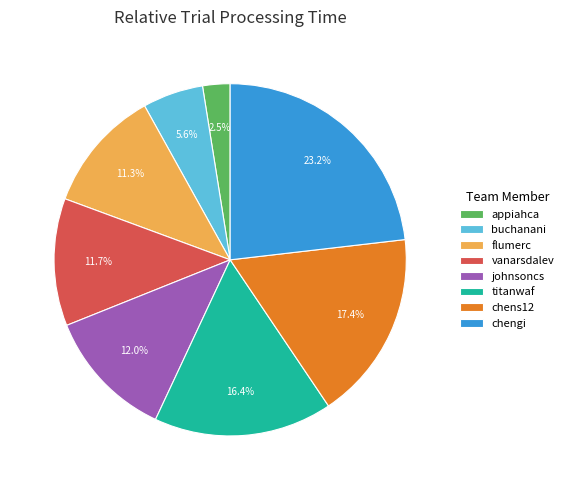

What percentage is the buchanani slice, to the nearest percent?

6%